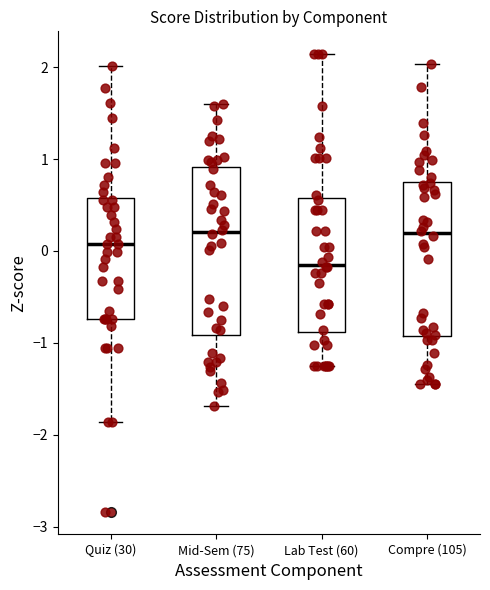

Reading left to right, transcribe this box plot: for each box, give where its median line is, the range the box spans, and where its two whiskers end, as read against the y-axis. The values are not printed on the chart, so give them approximately, as read against the axis.

Quiz (30): median 0.1, box -0.7 to 0.6, whiskers -1.9 to 2.0
Mid-Sem (75): median 0.2, box -0.9 to 0.9, whiskers -1.7 to 1.6
Lab Test (60): median -0.1, box -0.9 to 0.6, whiskers -1.3 to 2.1
Compre (105): median 0.2, box -0.9 to 0.8, whiskers -1.4 to 2.0